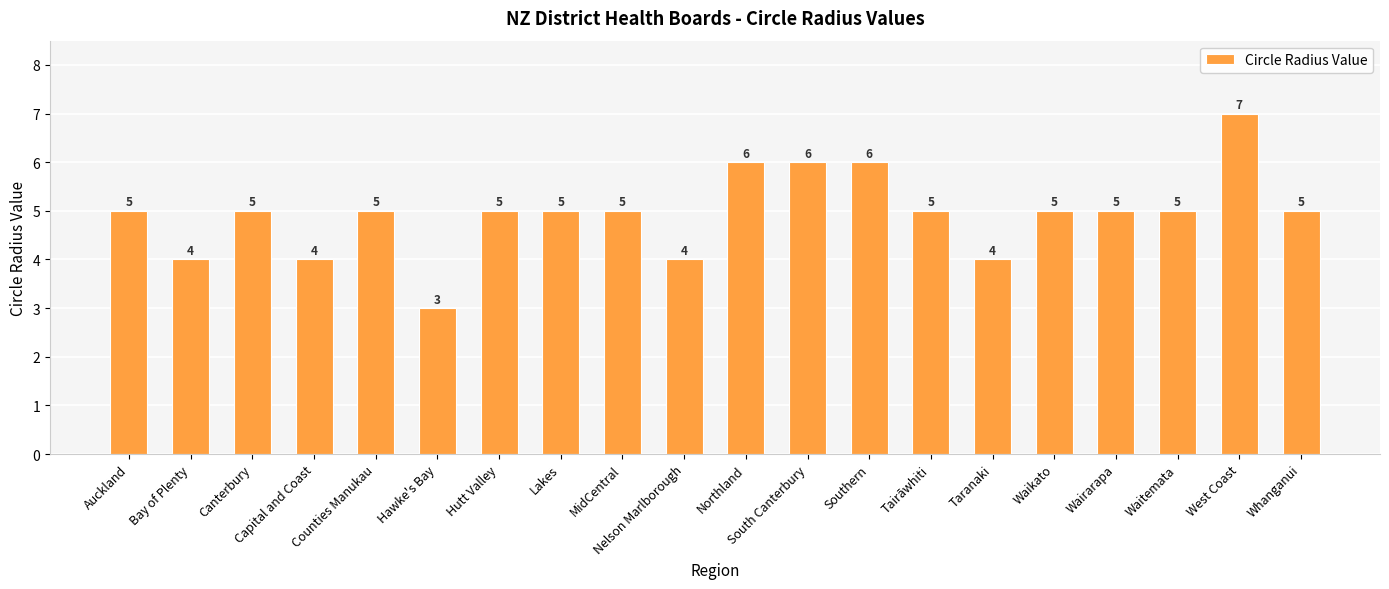

What value does the data have at Waikato?

5